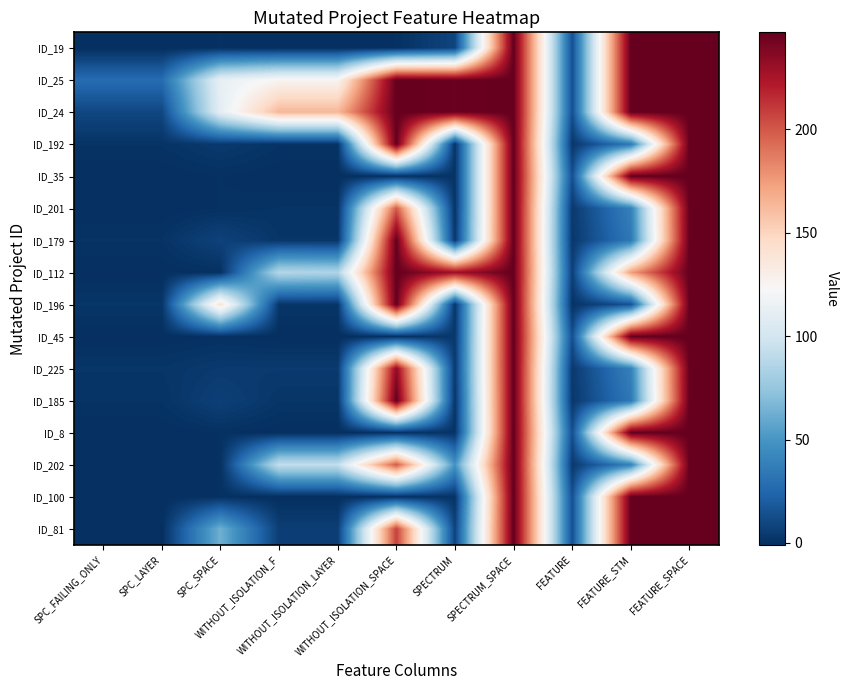

Reading left to right, list all the values displayed in this chart.

ID_19: SPC_FAILING_ONLY=-1	SPC_LAYER=-1	SPC_SPACE=0	WITHOUT_ISOLATION_F=-1	WITHOUT_ISOLATION_LAYER=-1	WITHOUT_ISOLATION_SPACE=0	SPECTRUM=9	SPECTRUM_SPACE=247	FEATURE=14	FEATURE_STM=247	FEATURE_SPACE=247
ID_25: SPC_FAILING_ONLY=28	SPC_LAYER=28	SPC_SPACE=113	WITHOUT_ISOLATION_F=126	WITHOUT_ISOLATION_LAYER=126	WITHOUT_ISOLATION_SPACE=247	SPECTRUM=245	SPECTRUM_SPACE=247	FEATURE=14	FEATURE_STM=247	FEATURE_SPACE=247
ID_24: SPC_FAILING_ONLY=10	SPC_LAYER=10	SPC_SPACE=111	WITHOUT_ISOLATION_F=164	WITHOUT_ISOLATION_LAYER=164	WITHOUT_ISOLATION_SPACE=247	SPECTRUM=245	SPECTRUM_SPACE=247	FEATURE=14	FEATURE_STM=247	FEATURE_SPACE=247
ID_192: SPC_FAILING_ONLY=1	SPC_LAYER=1	SPC_SPACE=4	WITHOUT_ISOLATION_F=1	WITHOUT_ISOLATION_LAYER=1	WITHOUT_ISOLATION_SPACE=247	SPECTRUM=1	SPECTRUM_SPACE=247	FEATURE=3	FEATURE_STM=34	FEATURE_SPACE=247
ID_35: SPC_FAILING_ONLY=-1	SPC_LAYER=-1	SPC_SPACE=0	WITHOUT_ISOLATION_F=-1	WITHOUT_ISOLATION_LAYER=-1	WITHOUT_ISOLATION_SPACE=0	SPECTRUM=1	SPECTRUM_SPACE=247	FEATURE=14	FEATURE_STM=247	FEATURE_SPACE=247
ID_201: SPC_FAILING_ONLY=-1	SPC_LAYER=-1	SPC_SPACE=0	WITHOUT_ISOLATION_F=1	WITHOUT_ISOLATION_LAYER=1	WITHOUT_ISOLATION_SPACE=199	SPECTRUM=1	SPECTRUM_SPACE=247	FEATURE=4	FEATURE_STM=39	FEATURE_SPACE=247
ID_179: SPC_FAILING_ONLY=1	SPC_LAYER=1	SPC_SPACE=8	WITHOUT_ISOLATION_F=2	WITHOUT_ISOLATION_LAYER=2	WITHOUT_ISOLATION_SPACE=247	SPECTRUM=3	SPECTRUM_SPACE=247	FEATURE=3	FEATURE_STM=34	FEATURE_SPACE=247
ID_112: SPC_FAILING_ONLY=-1	SPC_LAYER=-1	SPC_SPACE=0	WITHOUT_ISOLATION_F=87	WITHOUT_ISOLATION_LAYER=85	WITHOUT_ISOLATION_SPACE=247	SPECTRUM=228	SPECTRUM_SPACE=247	FEATURE=7	FEATURE_STM=174	FEATURE_SPACE=247
ID_196: SPC_FAILING_ONLY=2	SPC_LAYER=2	SPC_SPACE=140	WITHOUT_ISOLATION_F=2	WITHOUT_ISOLATION_LAYER=2	WITHOUT_ISOLATION_SPACE=247	SPECTRUM=2	SPECTRUM_SPACE=247	FEATURE=1	FEATURE_STM=15	FEATURE_SPACE=247
ID_45: SPC_FAILING_ONLY=-1	SPC_LAYER=-1	SPC_SPACE=0	WITHOUT_ISOLATION_F=-1	WITHOUT_ISOLATION_LAYER=-1	WITHOUT_ISOLATION_SPACE=0	SPECTRUM=3	SPECTRUM_SPACE=247	FEATURE=14	FEATURE_STM=247	FEATURE_SPACE=247
ID_225: SPC_FAILING_ONLY=2	SPC_LAYER=2	SPC_SPACE=4	WITHOUT_ISOLATION_F=4	WITHOUT_ISOLATION_LAYER=4	WITHOUT_ISOLATION_SPACE=233	SPECTRUM=4	SPECTRUM_SPACE=247	FEATURE=4	FEATURE_STM=39	FEATURE_SPACE=247
ID_185: SPC_FAILING_ONLY=1	SPC_LAYER=1	SPC_SPACE=7	WITHOUT_ISOLATION_F=2	WITHOUT_ISOLATION_LAYER=2	WITHOUT_ISOLATION_SPACE=247	SPECTRUM=2	SPECTRUM_SPACE=247	FEATURE=3	FEATURE_STM=34	FEATURE_SPACE=247
ID_8: SPC_FAILING_ONLY=-1	SPC_LAYER=-1	SPC_SPACE=0	WITHOUT_ISOLATION_F=-1	WITHOUT_ISOLATION_LAYER=-1	WITHOUT_ISOLATION_SPACE=0	SPECTRUM=1	SPECTRUM_SPACE=247	FEATURE=14	FEATURE_STM=247	FEATURE_SPACE=247
ID_202: SPC_FAILING_ONLY=-1	SPC_LAYER=-1	SPC_SPACE=0	WITHOUT_ISOLATION_F=93	WITHOUT_ISOLATION_LAYER=93	WITHOUT_ISOLATION_SPACE=199	SPECTRUM=49	SPECTRUM_SPACE=247	FEATURE=4	FEATURE_STM=39	FEATURE_SPACE=247
ID_100: SPC_FAILING_ONLY=-1	SPC_LAYER=-1	SPC_SPACE=0	WITHOUT_ISOLATION_F=-1	WITHOUT_ISOLATION_LAYER=-1	WITHOUT_ISOLATION_SPACE=0	SPECTRUM=1	SPECTRUM_SPACE=247	FEATURE=14	FEATURE_STM=247	FEATURE_SPACE=247
ID_81: SPC_FAILING_ONLY=-1	SPC_LAYER=-1	SPC_SPACE=63	WITHOUT_ISOLATION_F=6	WITHOUT_ISOLATION_LAYER=6	WITHOUT_ISOLATION_SPACE=208	SPECTRUM=8	SPECTRUM_SPACE=247	FEATURE=14	FEATURE_STM=247	FEATURE_SPACE=247